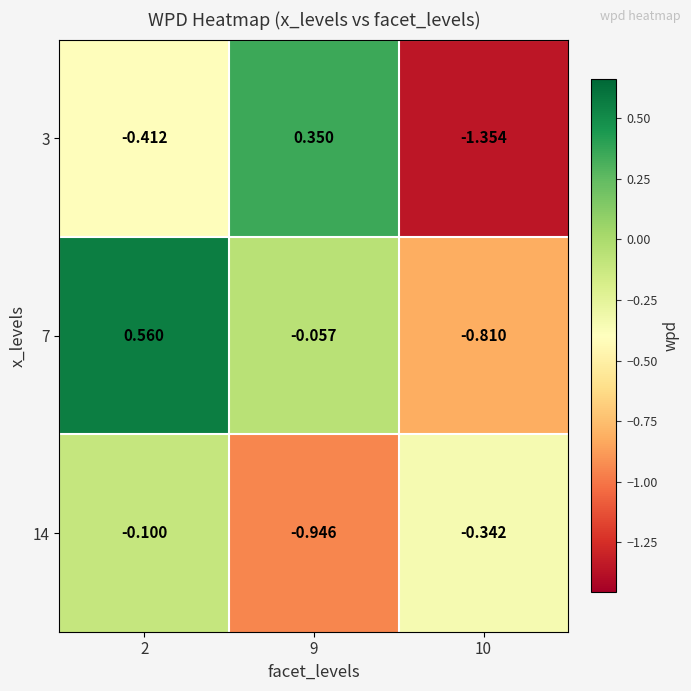

Is the value of 14 at 10 greater than the value of 7 at 9?

No